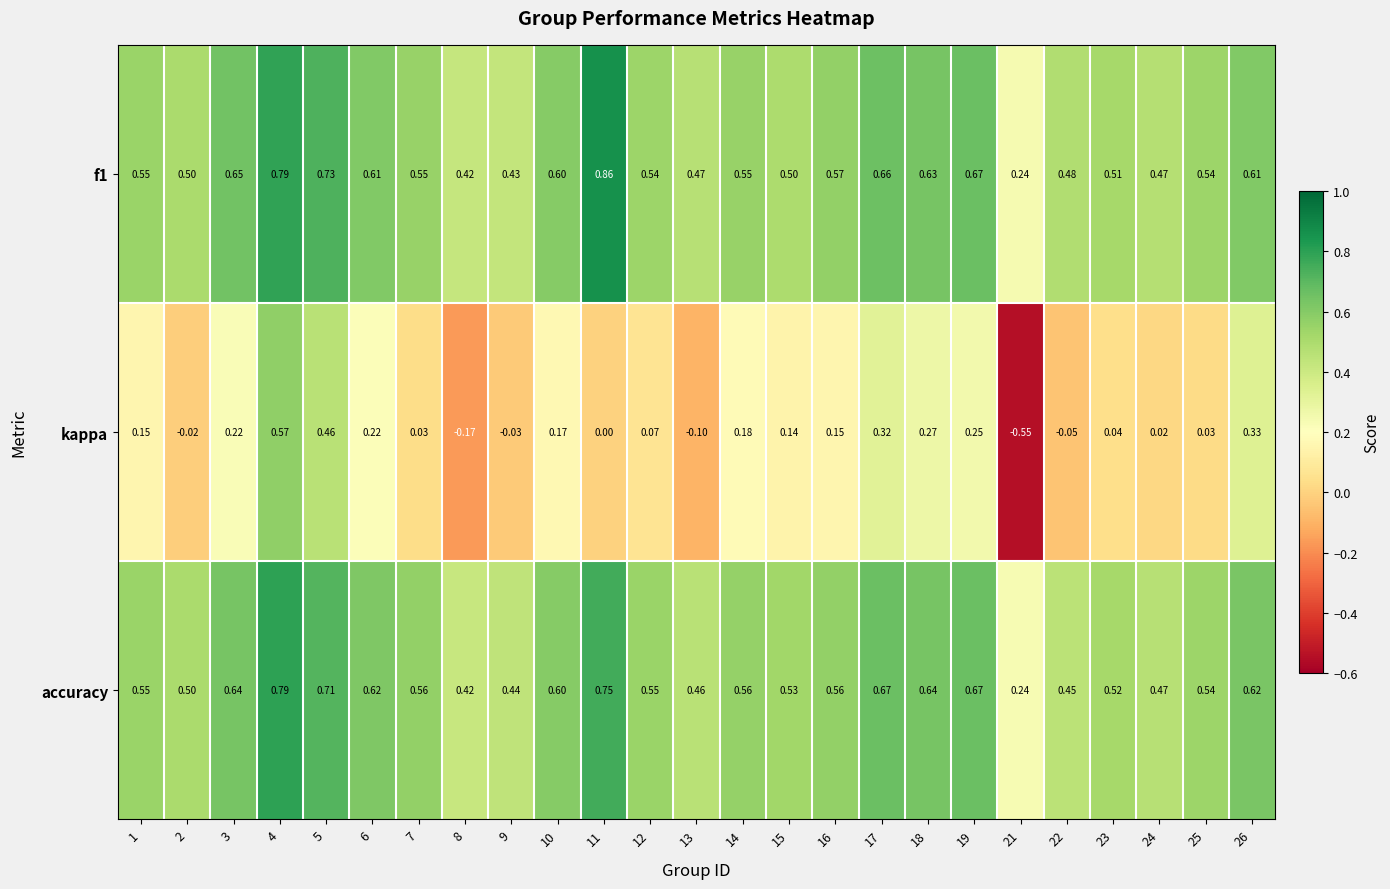

How many categories are shown in the chart?

25